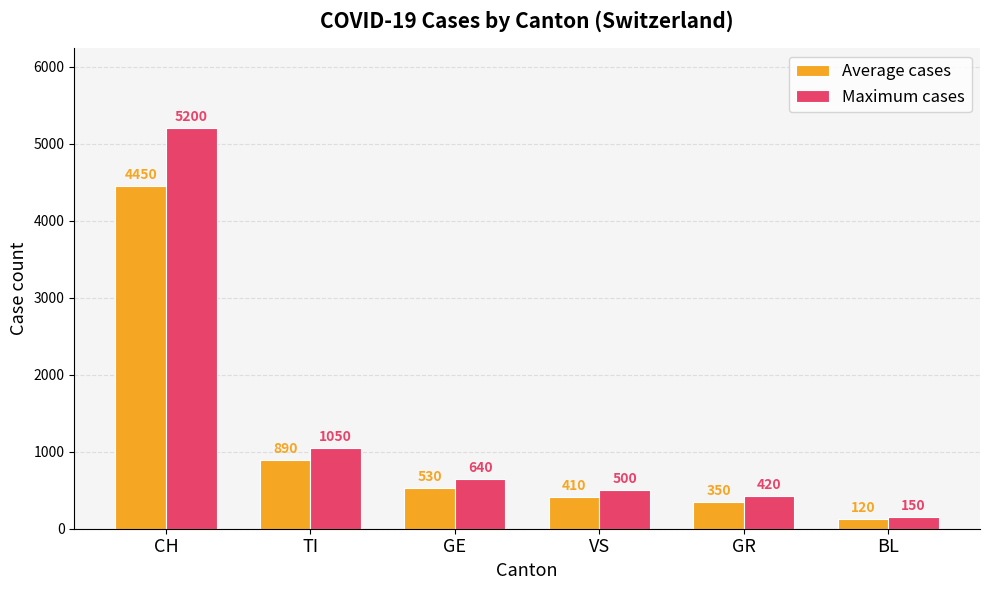

Which label corresponds to the smallest value in the chart?

BL